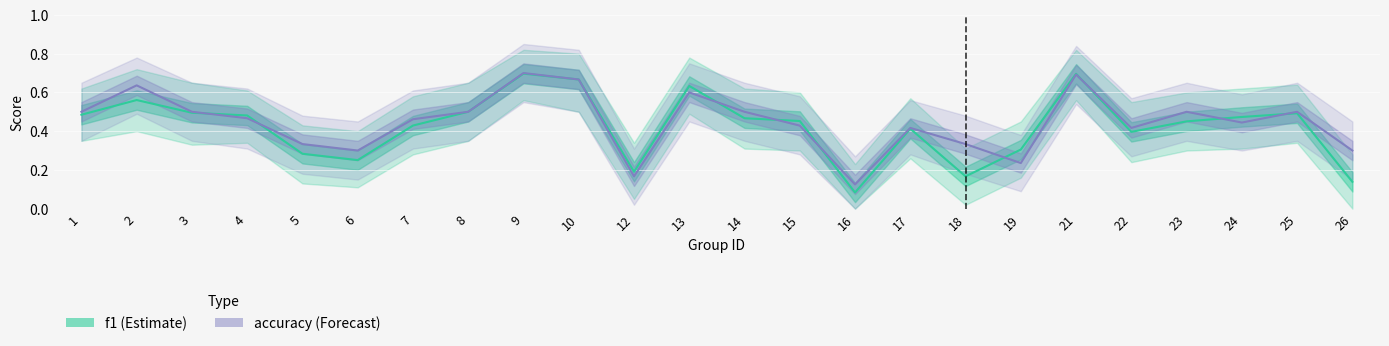

What are all the series names shown in the legend?

f1, accuracy